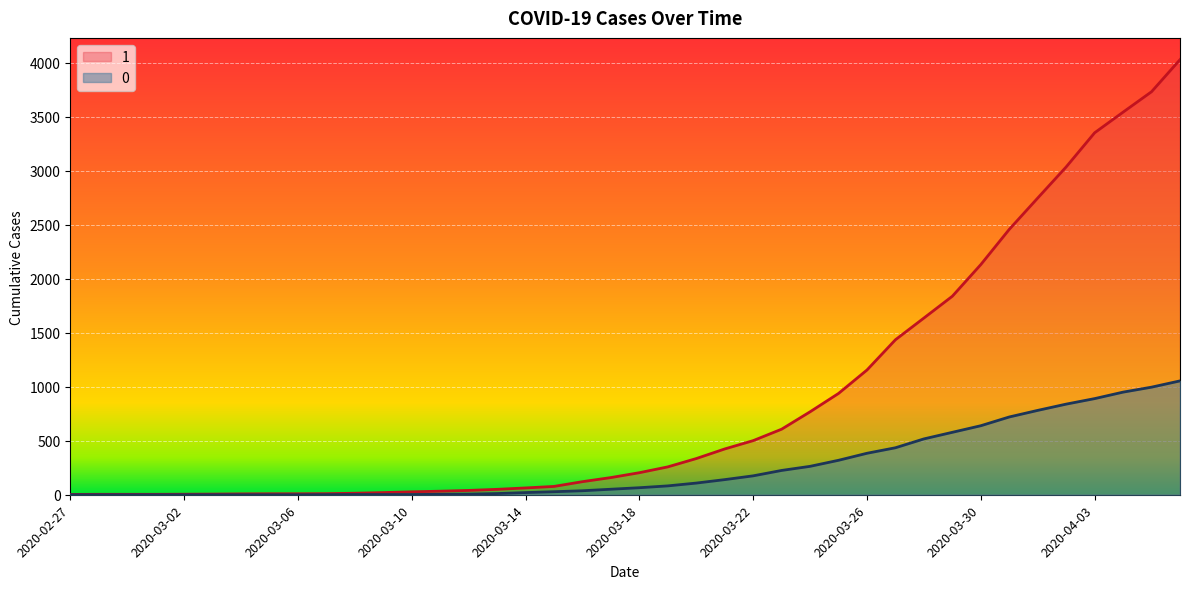

How many positive values does the 0 series have?

31